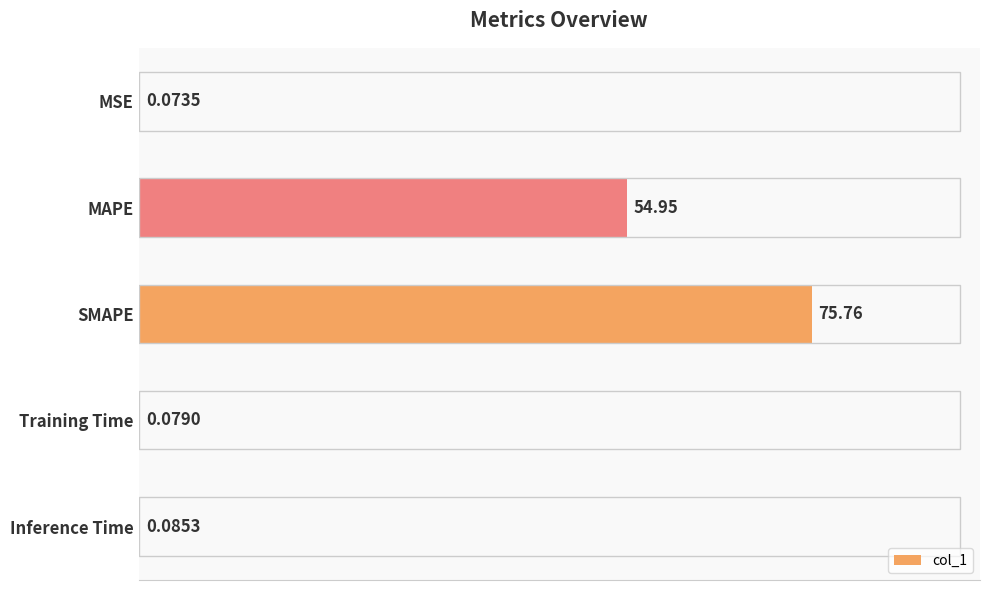

Are the bars grouped side by side (vs. stacked)?

No